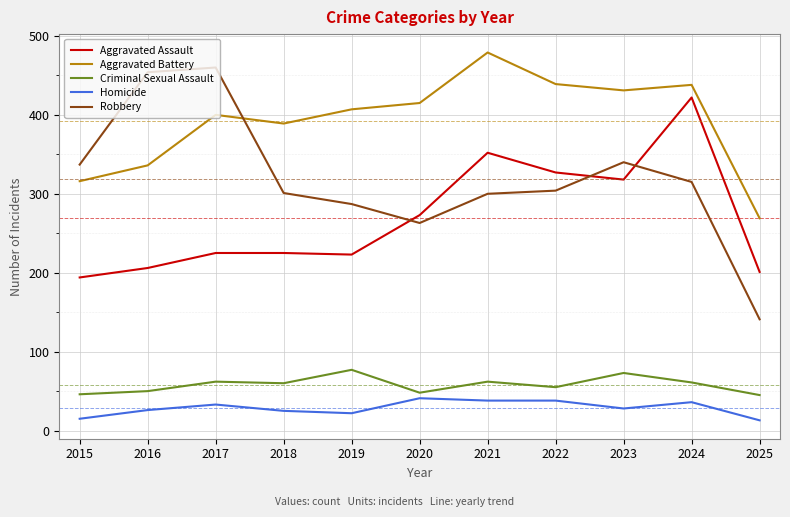

Which series has the widest spread of values?

Robbery